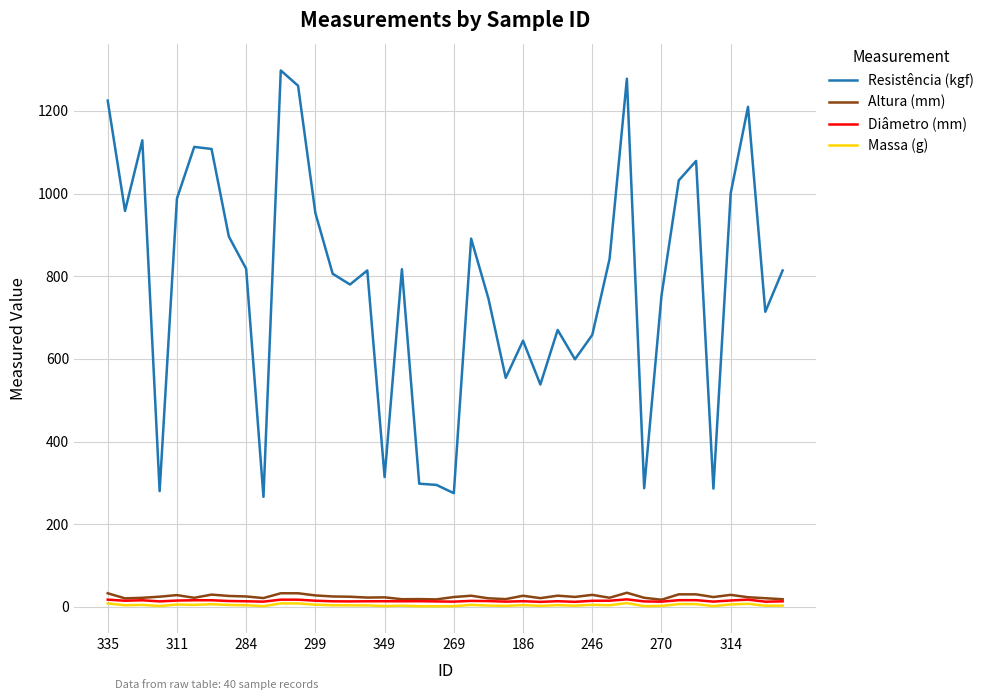

Which series has the largest total across all categories?

Resistência (kgf)